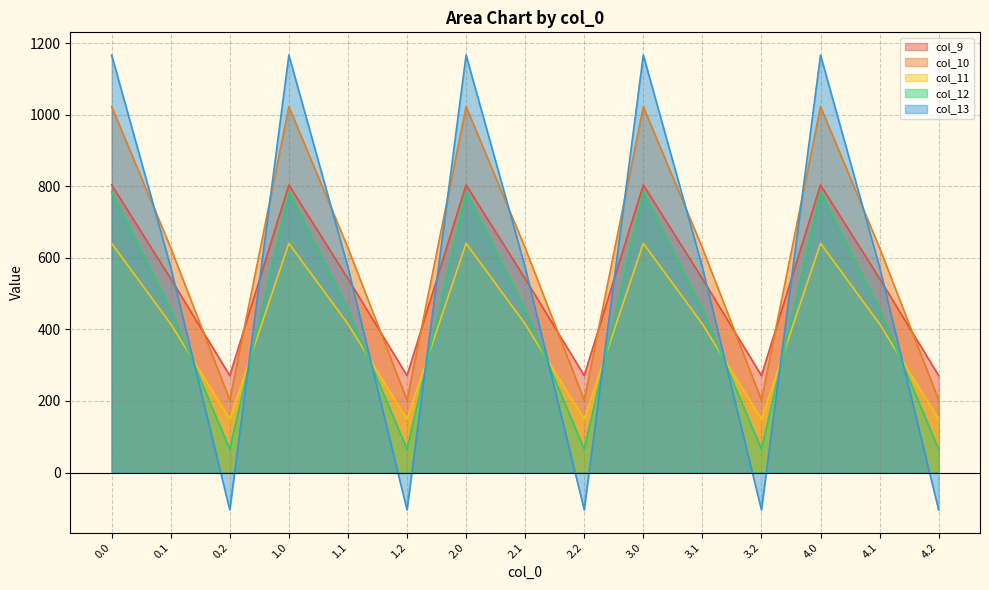

True or false: col_12 and col_9 intersect in this chart.

False